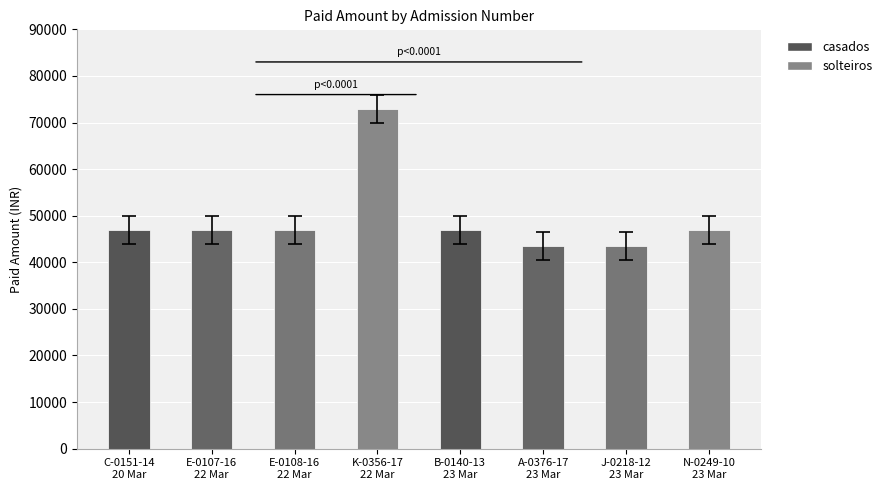

What is the ratio of the value at A-0376-17
23 Mar to the value at J-0218-12
23 Mar?

1.0